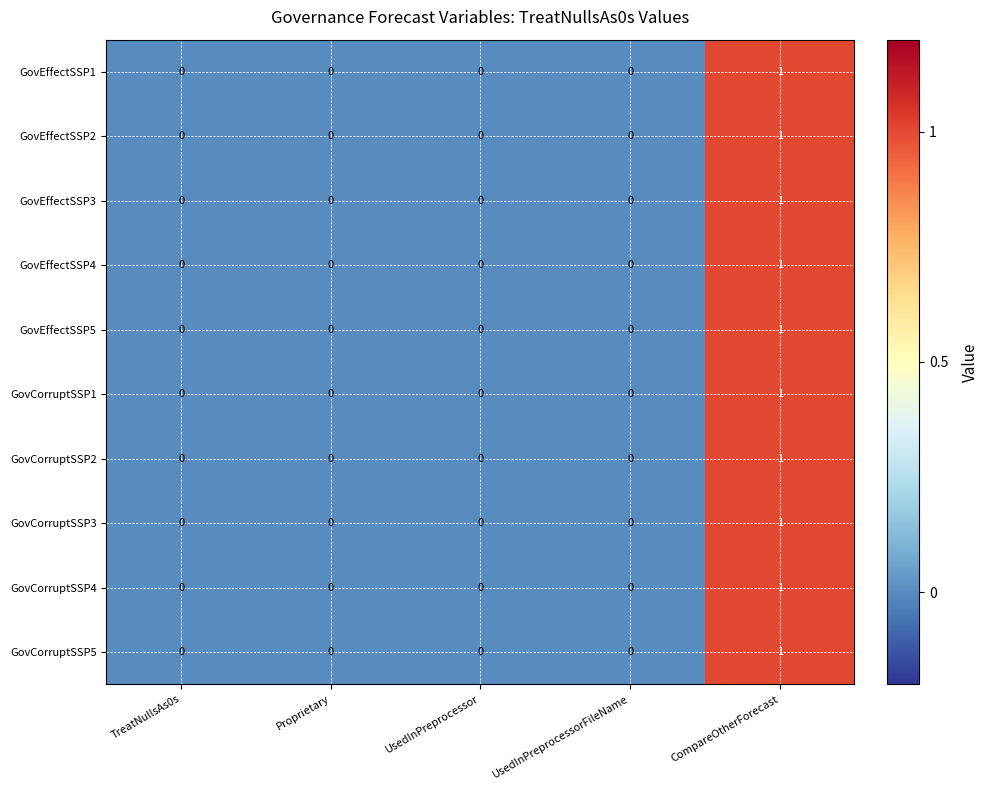

Which category has the highest value across all series?

CompareOtherForecast